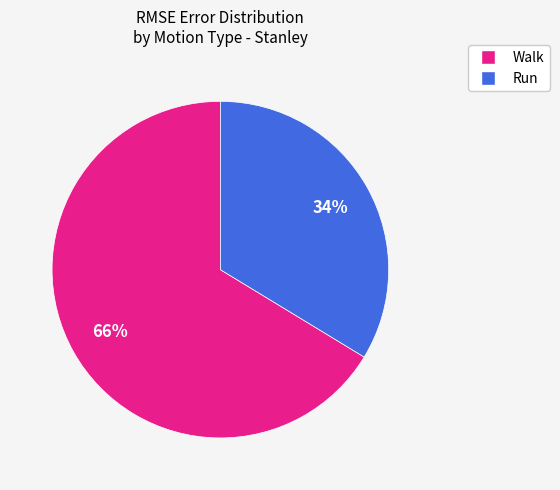

To the nearest percent, what is the average slice percentage?

50%